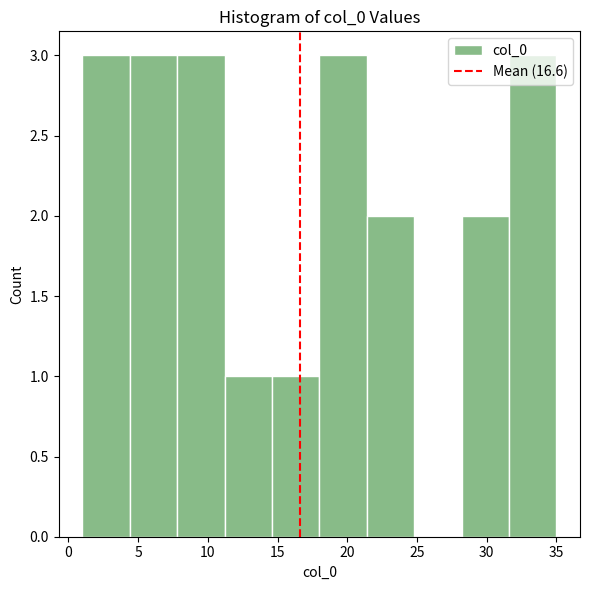

Reading left to right, transcribe this chart: for each bar, give the range it covers on the x-axis and its height. Neither the bar edges nor the heights are printed on the chart, so give them approximately, as read against the axes.

1.0 to 4.4: 3
4.4 to 7.8: 3
7.8 to 11.2: 3
11.2 to 14.6: 1
14.6 to 18.0: 1
18.0 to 21.4: 3
21.4 to 24.8: 2
24.8 to 28.2: 0
28.2 to 31.6: 2
31.6 to 35.0: 3